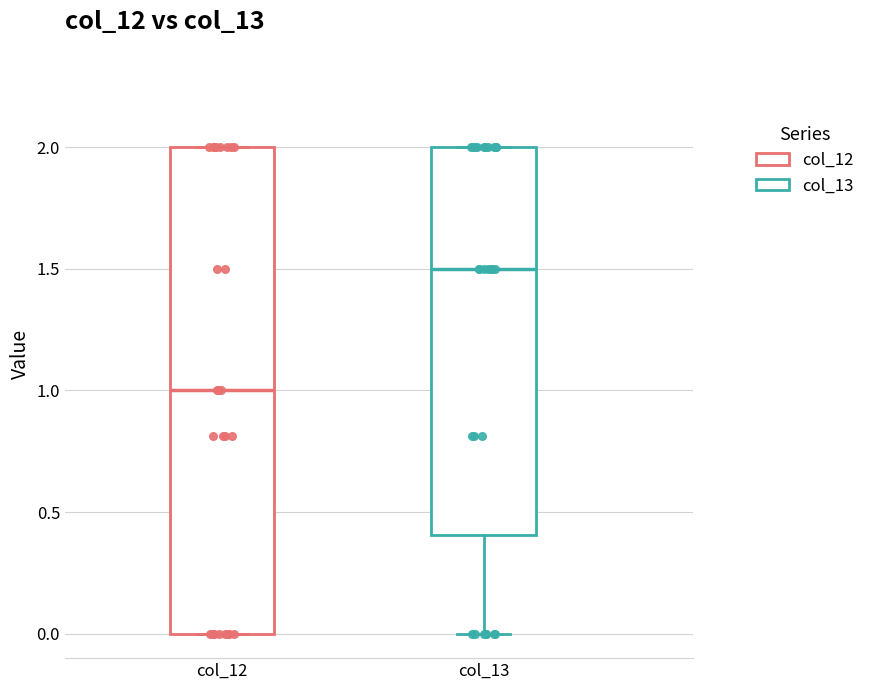

Where is the lower edge of the box for col_12 on the y-axis? The values are not printed on the chart, so give them approximately, as read against the axis.

0.0